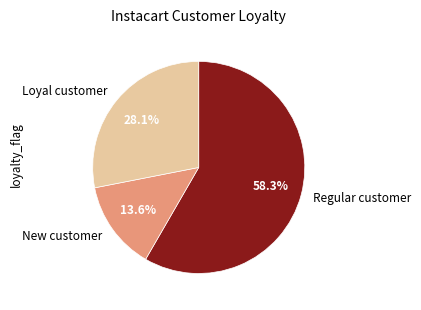

To the nearest percent, what is the difference between the largest and smallest slice percentages?

45%